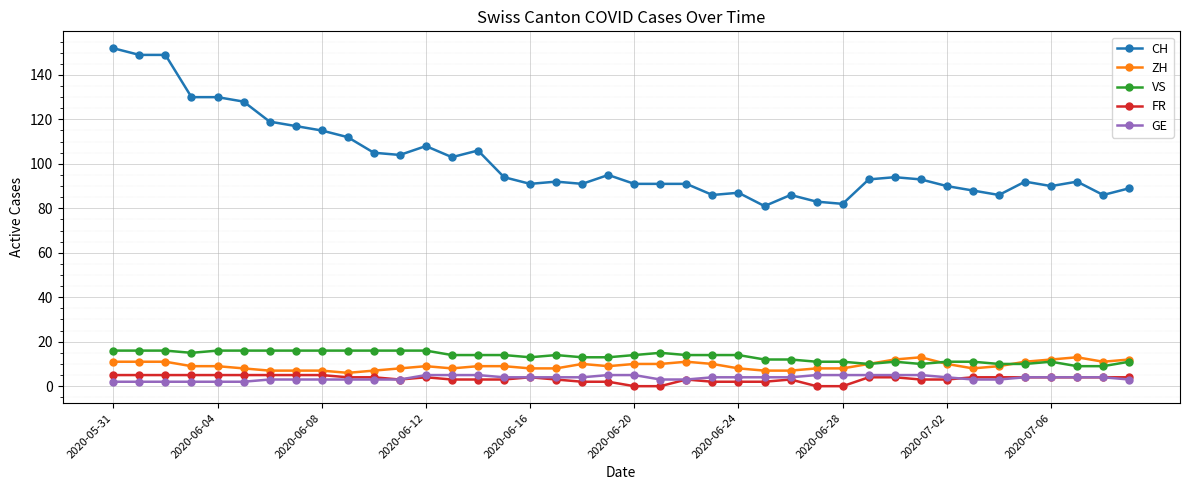

True or false: VS and FR intersect in this chart.

False